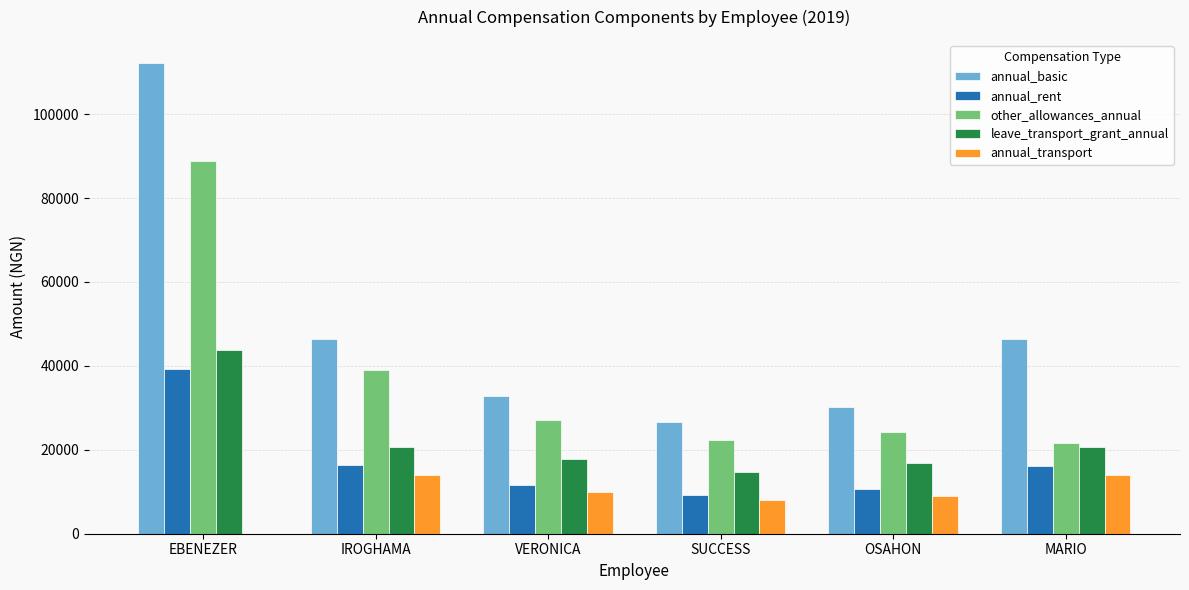

Which label corresponds to the largest value in the chart?

EBENEZER